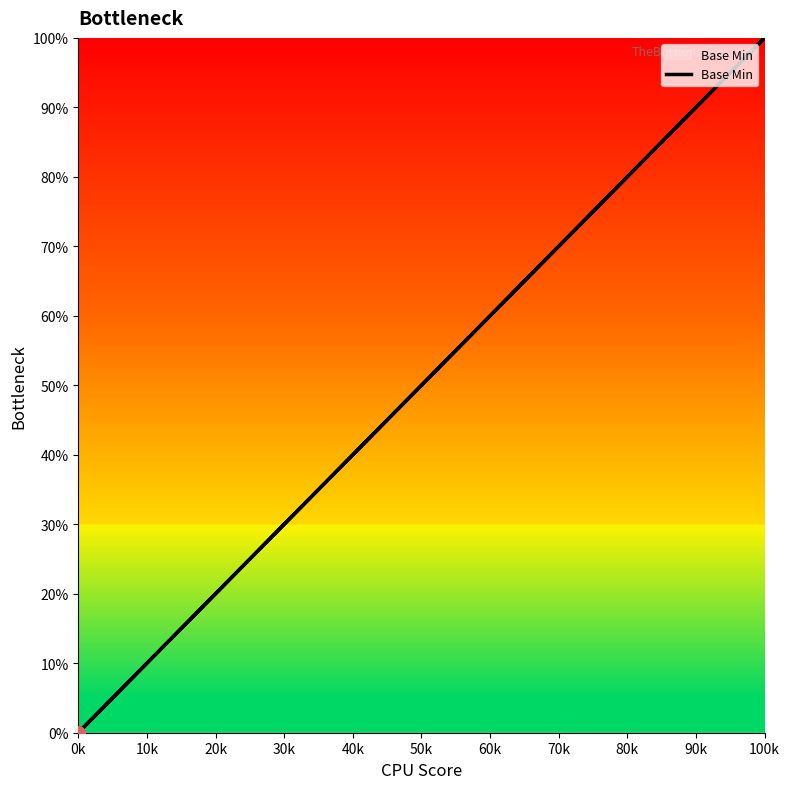

What is the difference between the maximum and second lowest values?

100